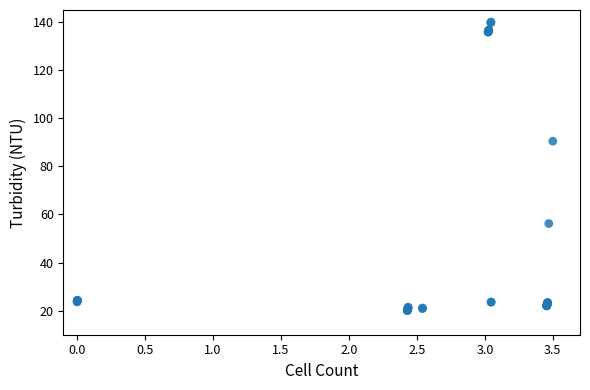

What Y value in the scatter plot is closest to 80?

90.5